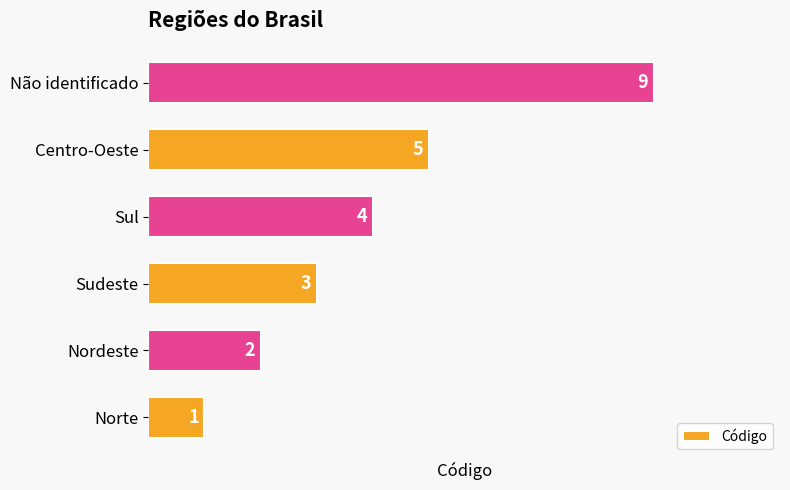

Reading top to bottom, list all the values displayed in this chart.

Não identificado=9	Centro-Oeste=5	Sul=4	Sudeste=3	Nordeste=2	Norte=1